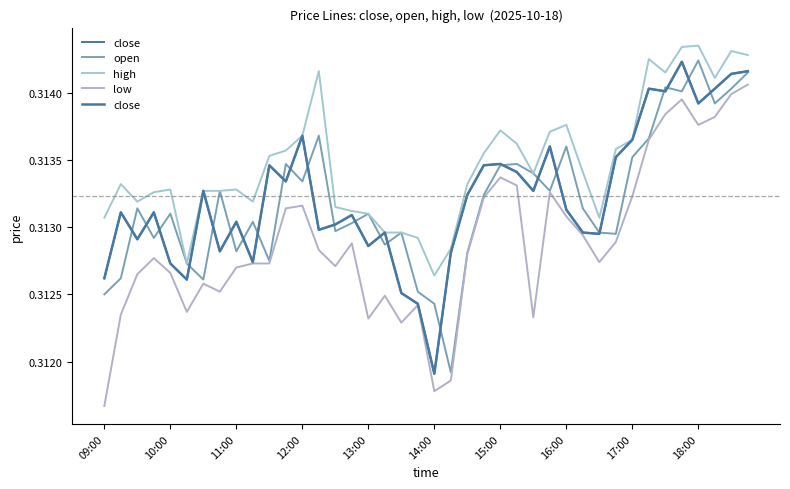

Does the chart have visible grid lines?

No